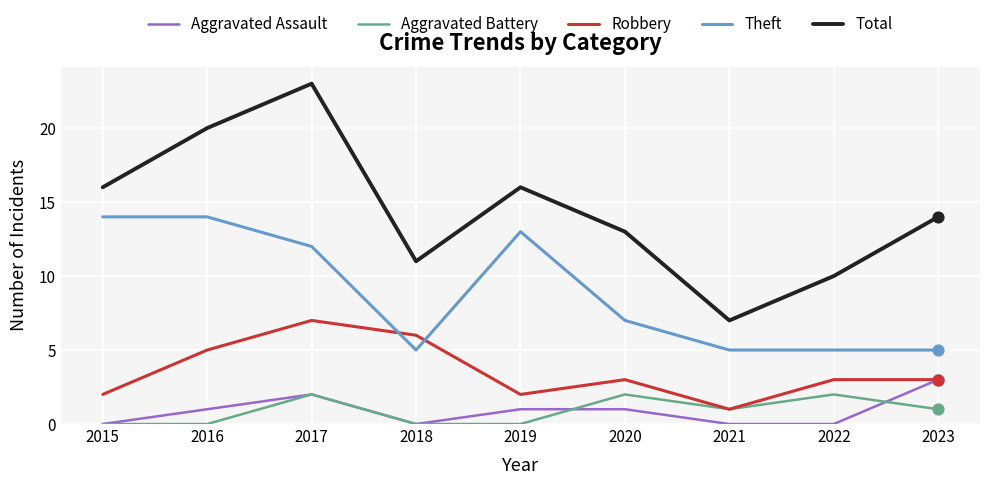

What are all the series names shown in the legend?

Aggravated Assault, Aggravated Battery, Robbery, Theft, Total